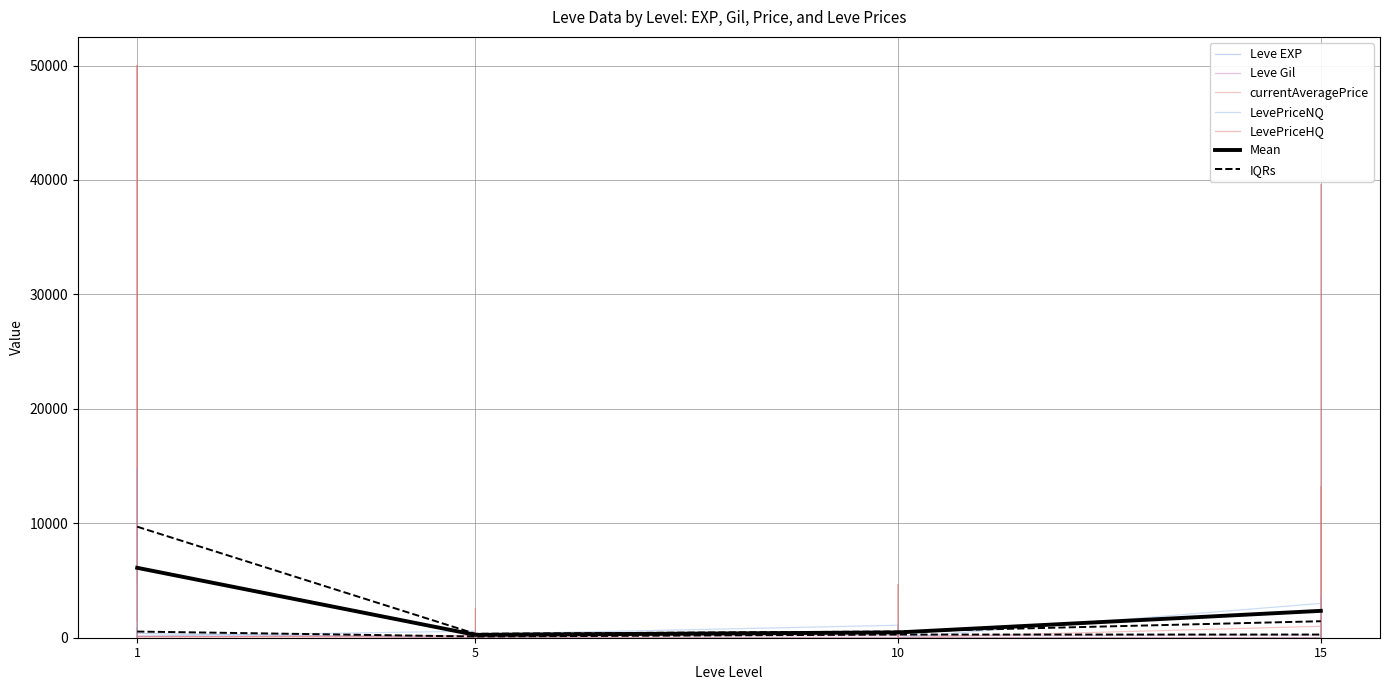

What is the total value across all series at 1?

508.5